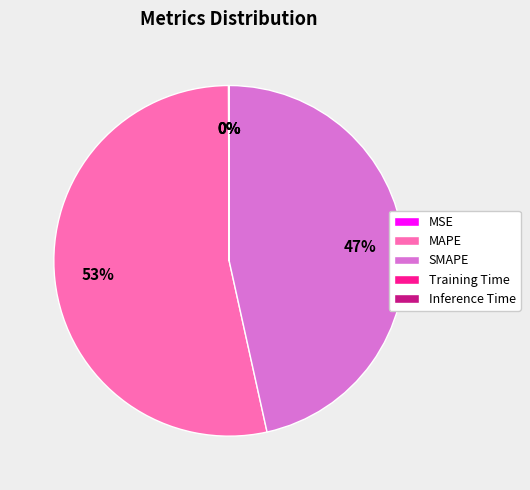

Is it true that MAPE is 53% of the pie?

True